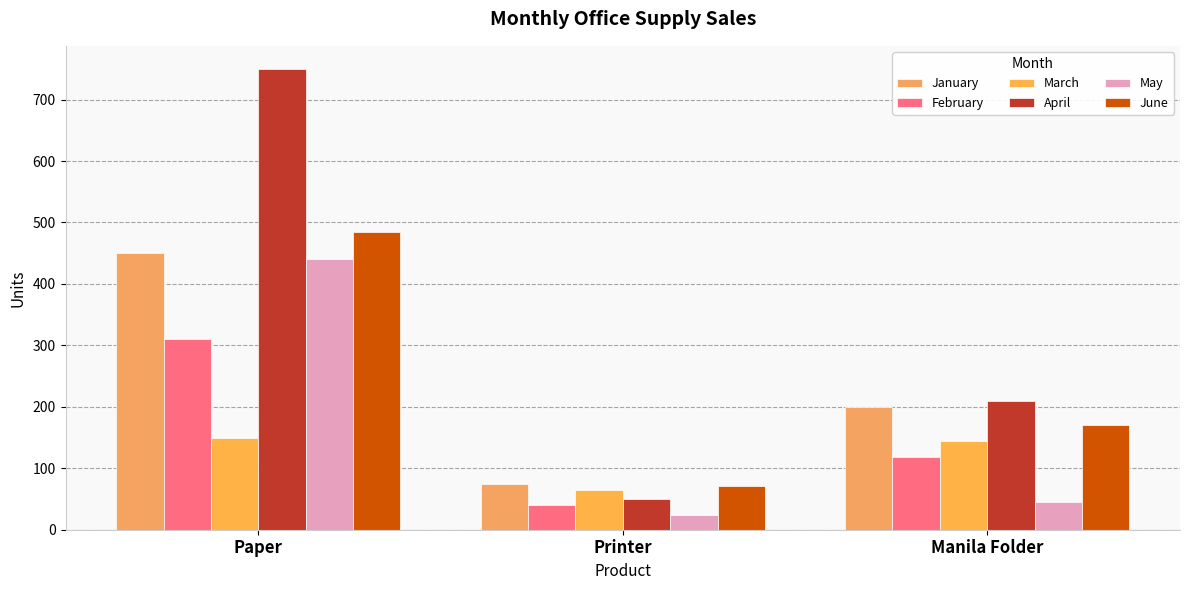

What is the label of the 3rd bar from the left?

Manila Folder